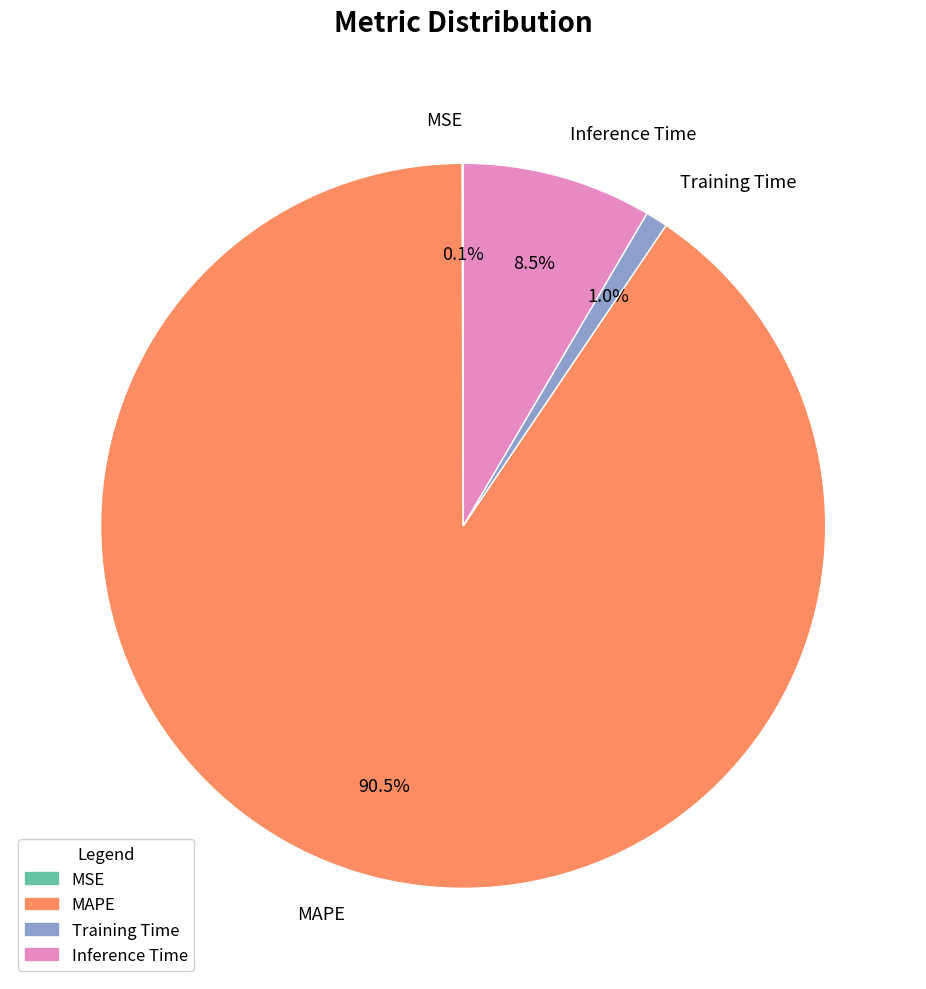

Do Inference Time and MAPE together represent more than half of the pie?

Yes